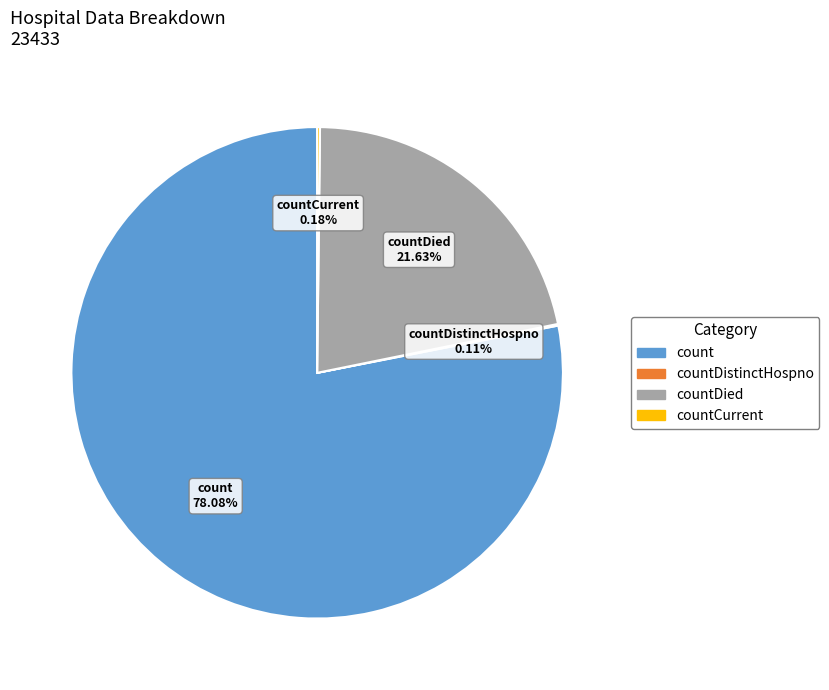

Is there any slice that represents more than half of the pie?

Yes